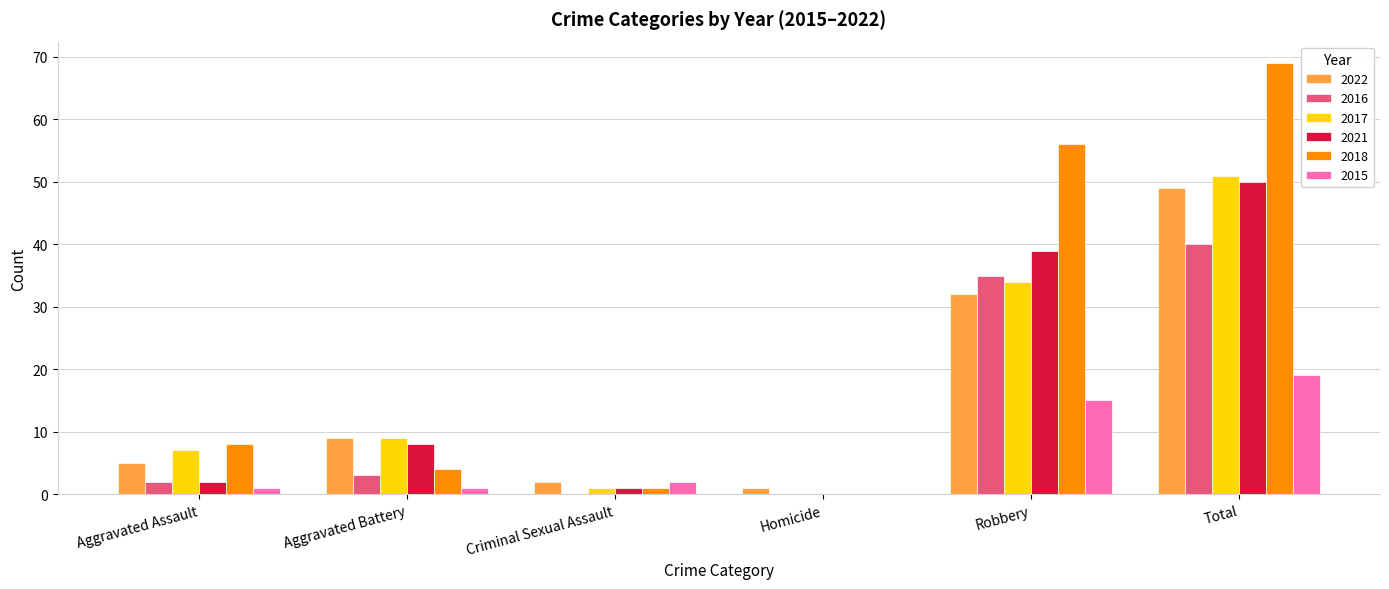

What value does the 2016 series have at Total?

40